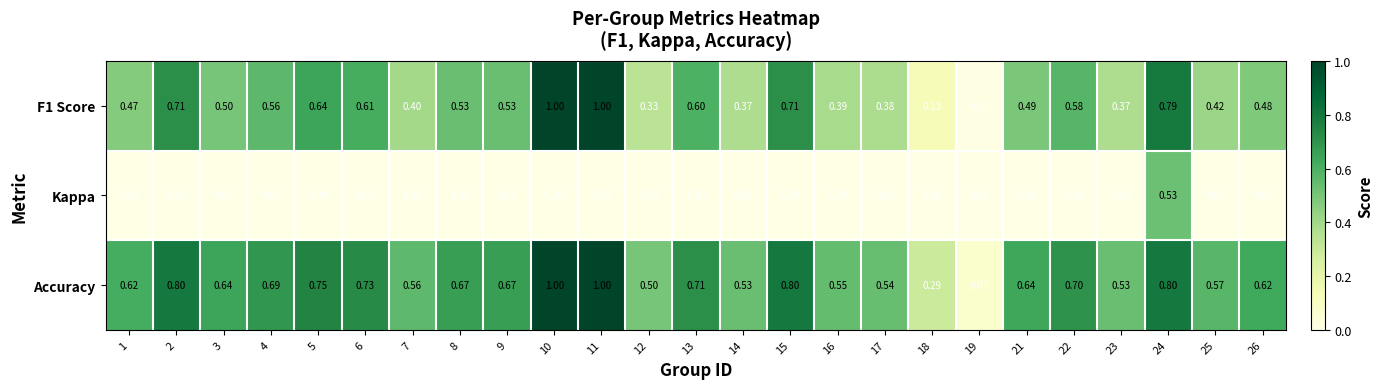

Which series has the largest total across all categories?

Accuracy